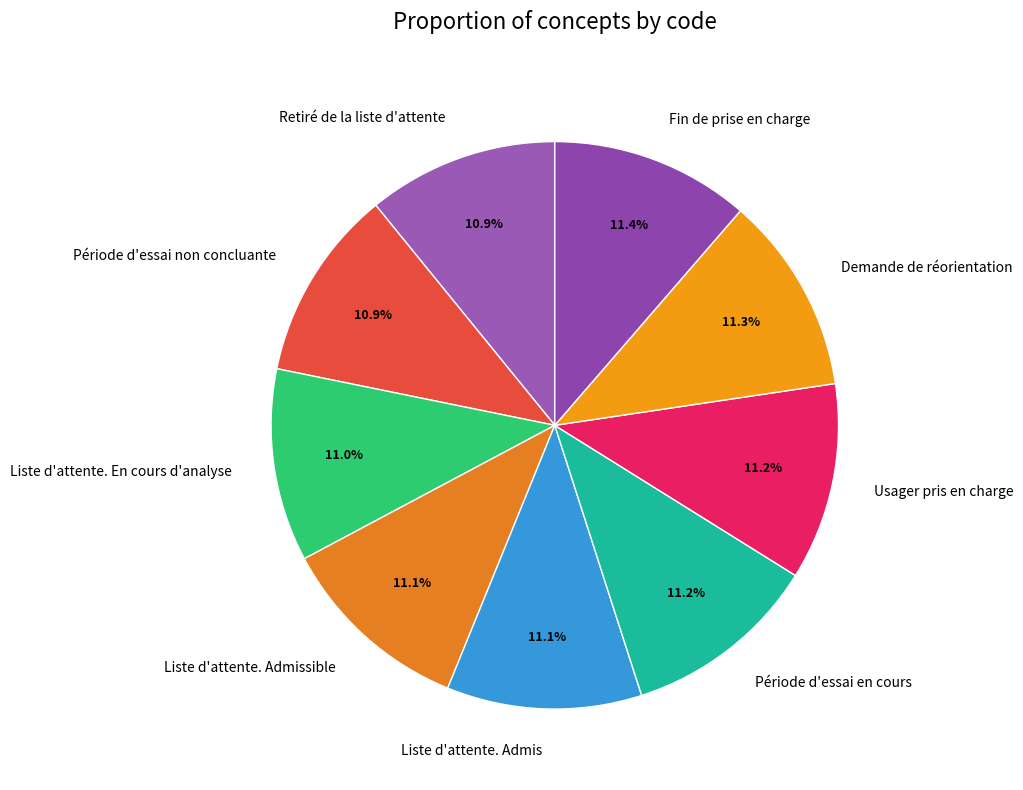

Do Fin de prise en charge and Demande de réorientation together represent more than half of the pie?

No